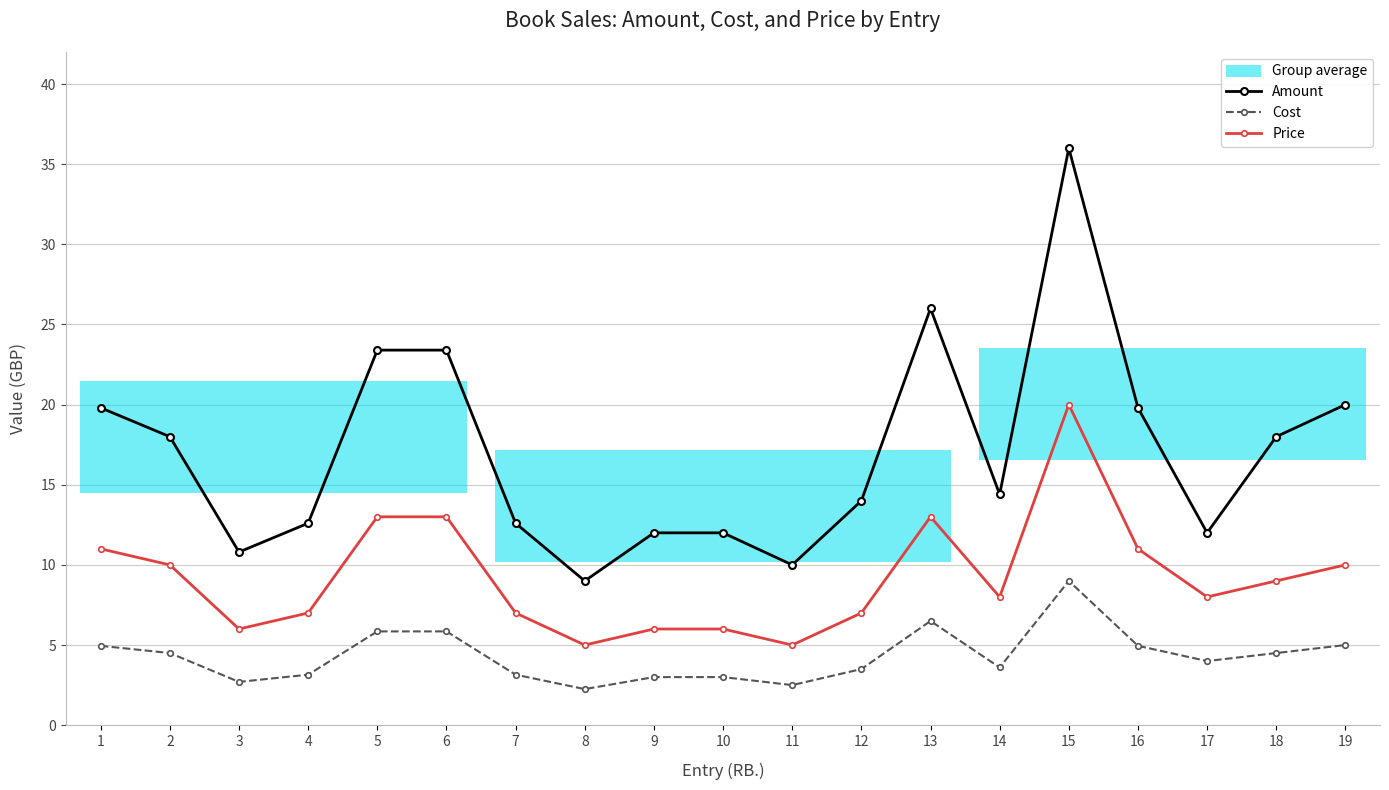

Which series has the largest range (max minus min)?

Amount